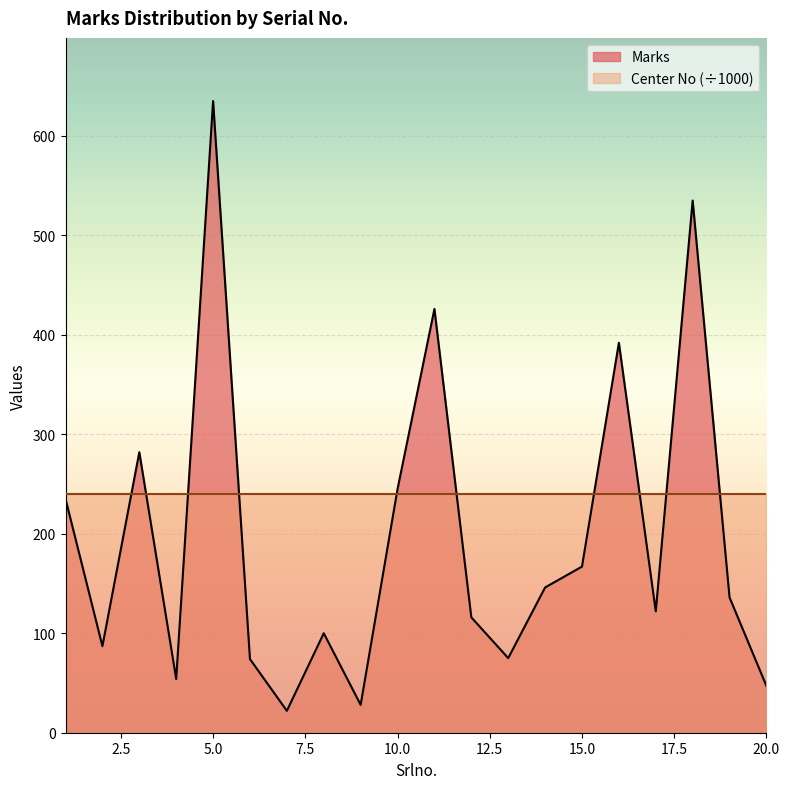

Rank the categories by value from highest to lowest.

5, 18, 11, 16, 3, 10, 1, 15, 14, 19, 17, 12, 8, 2, 13, 6, 4, 20, 9, 7